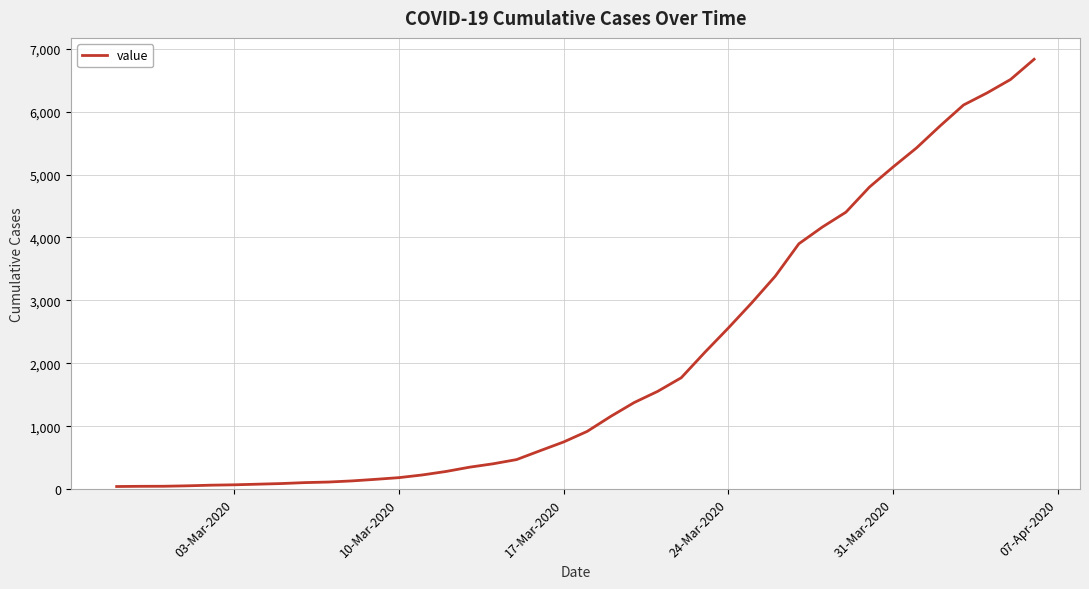

What is the greatest value displayed?

6833